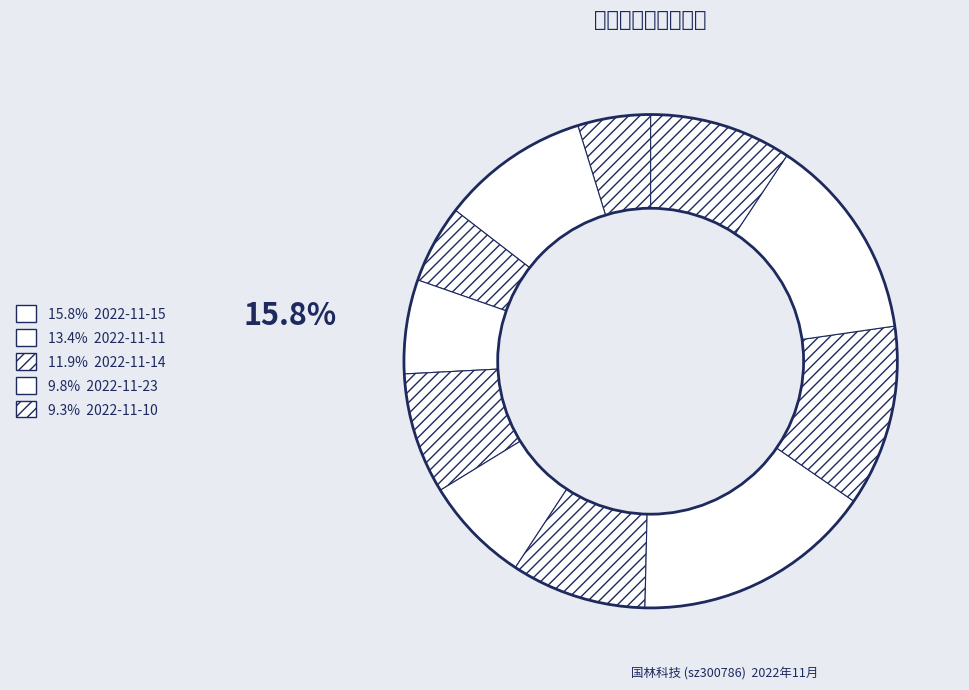

Which slice is the largest?

2022-11-15